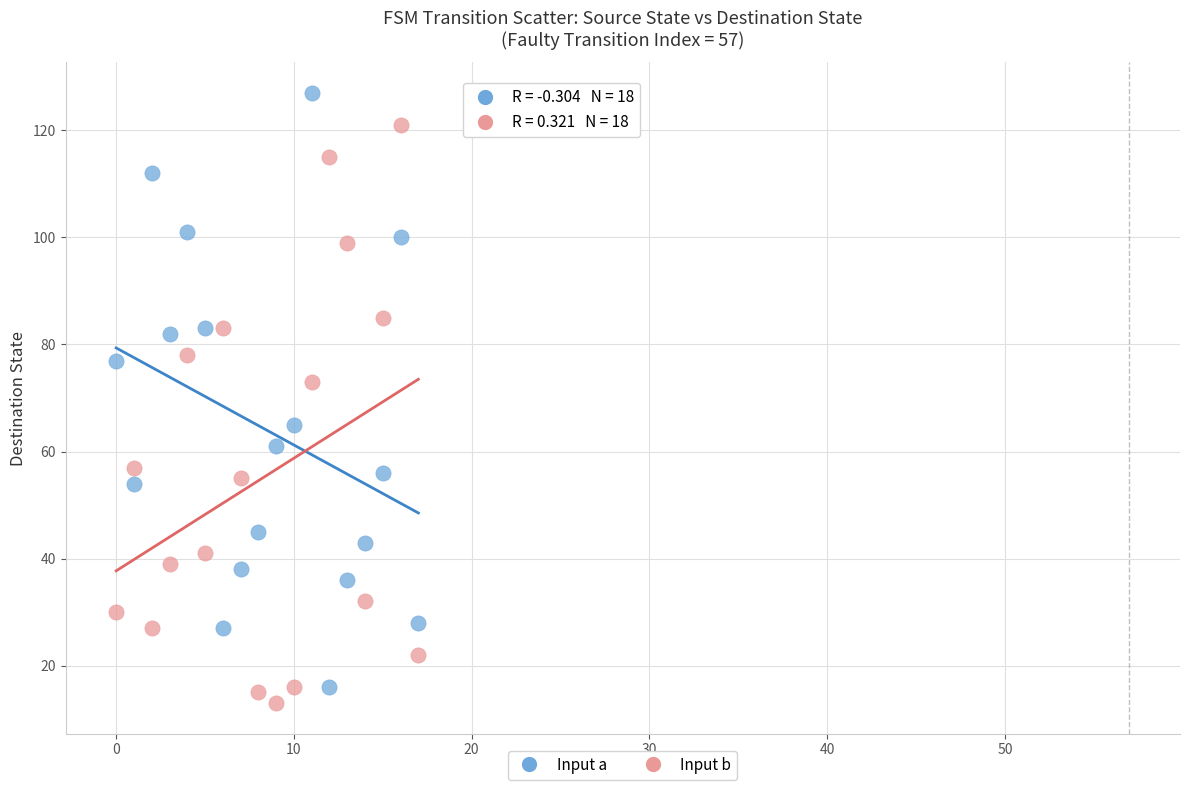

Which series reaches the maximum Y coordinate?

Input a